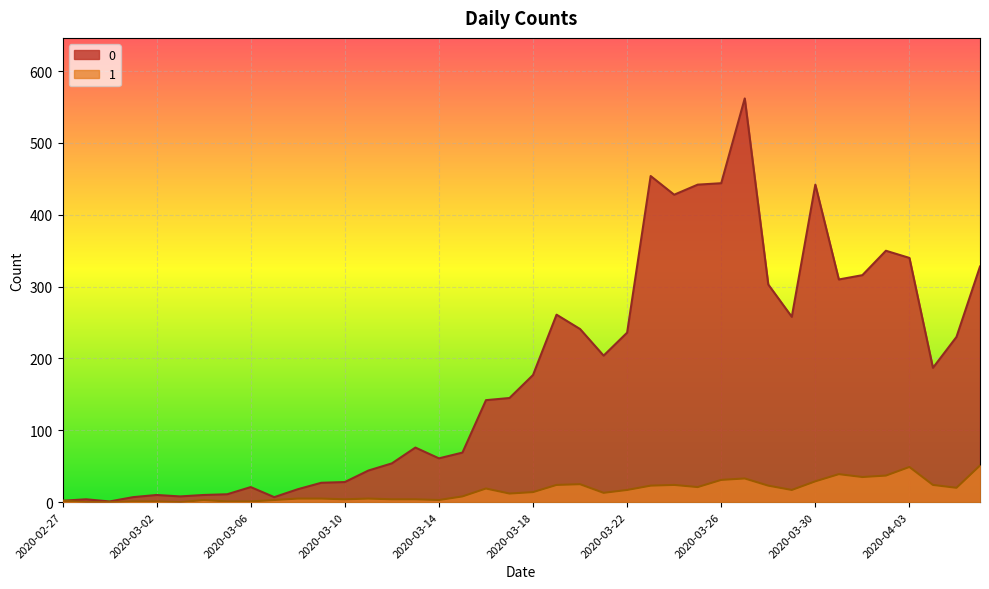

Between 2020-03-30 and 2020-03-22, which is larger?

2020-03-30